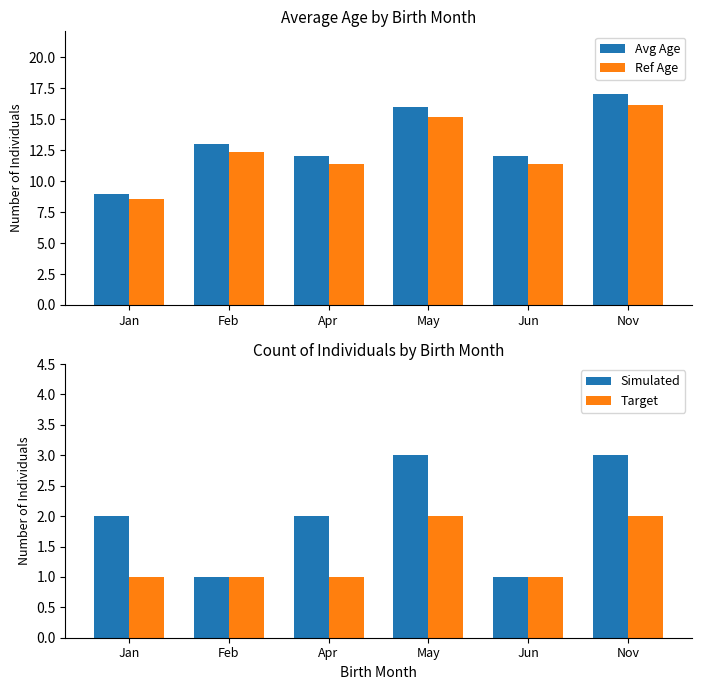

The Target series shows 3.1 at Nov. True or false?

False